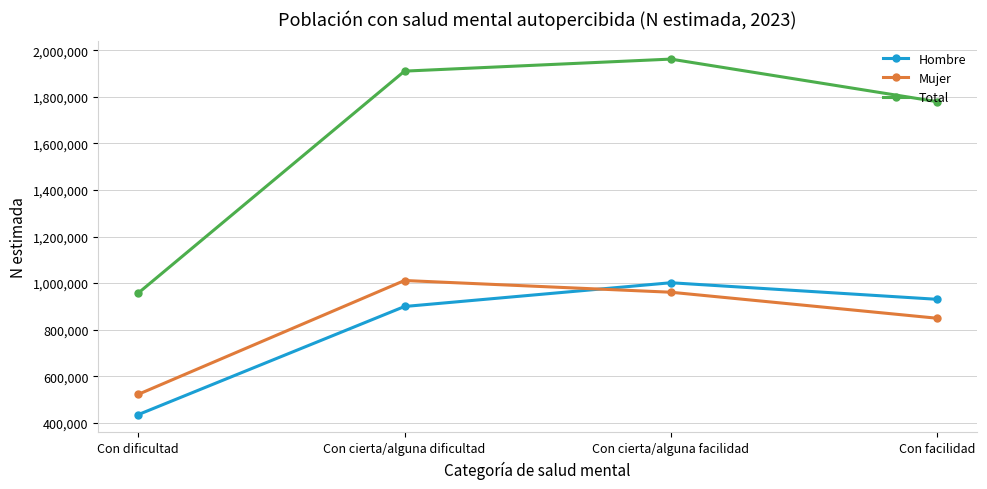

How many times do Hombre and Mujer cross each other?

1